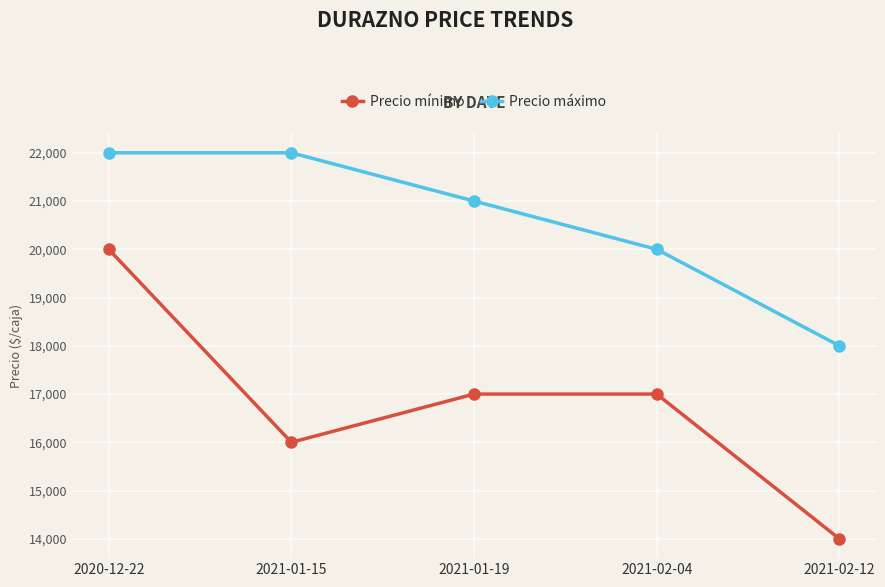

Which series changed the most between 2021-01-19 and 2021-02-04?

Precio máximo